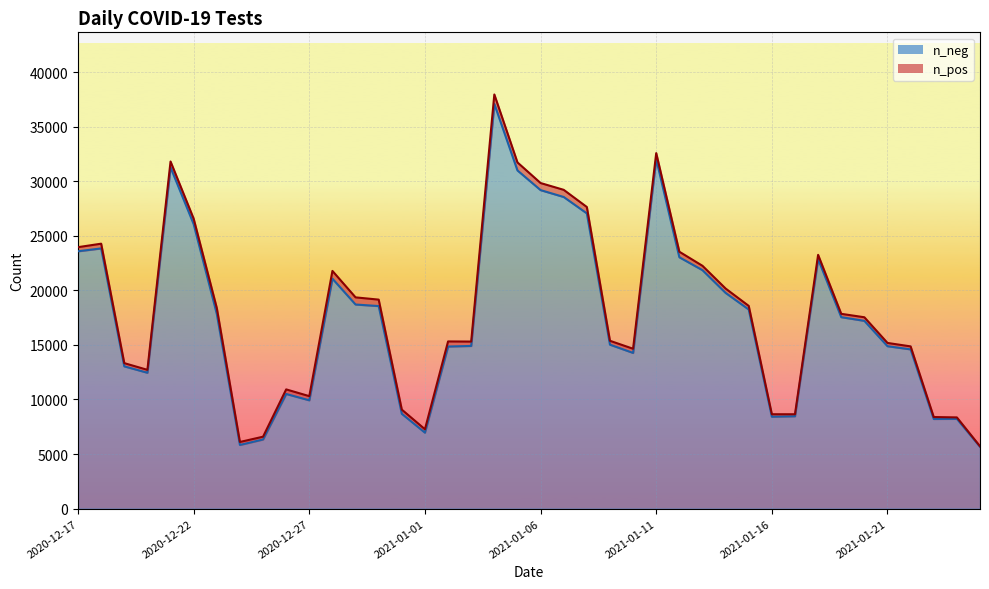

The value of n_neg at 2020-12-18 is 13164. True or false?

False